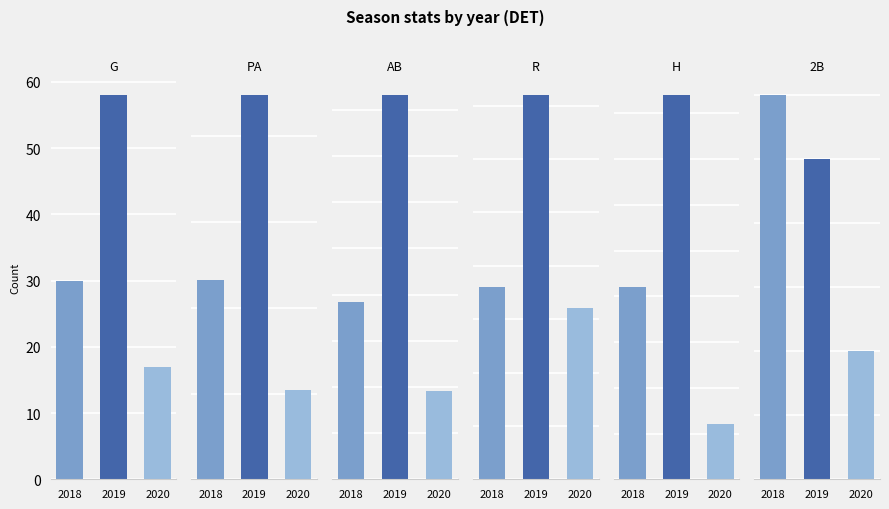

How many groups of bars are there?

3